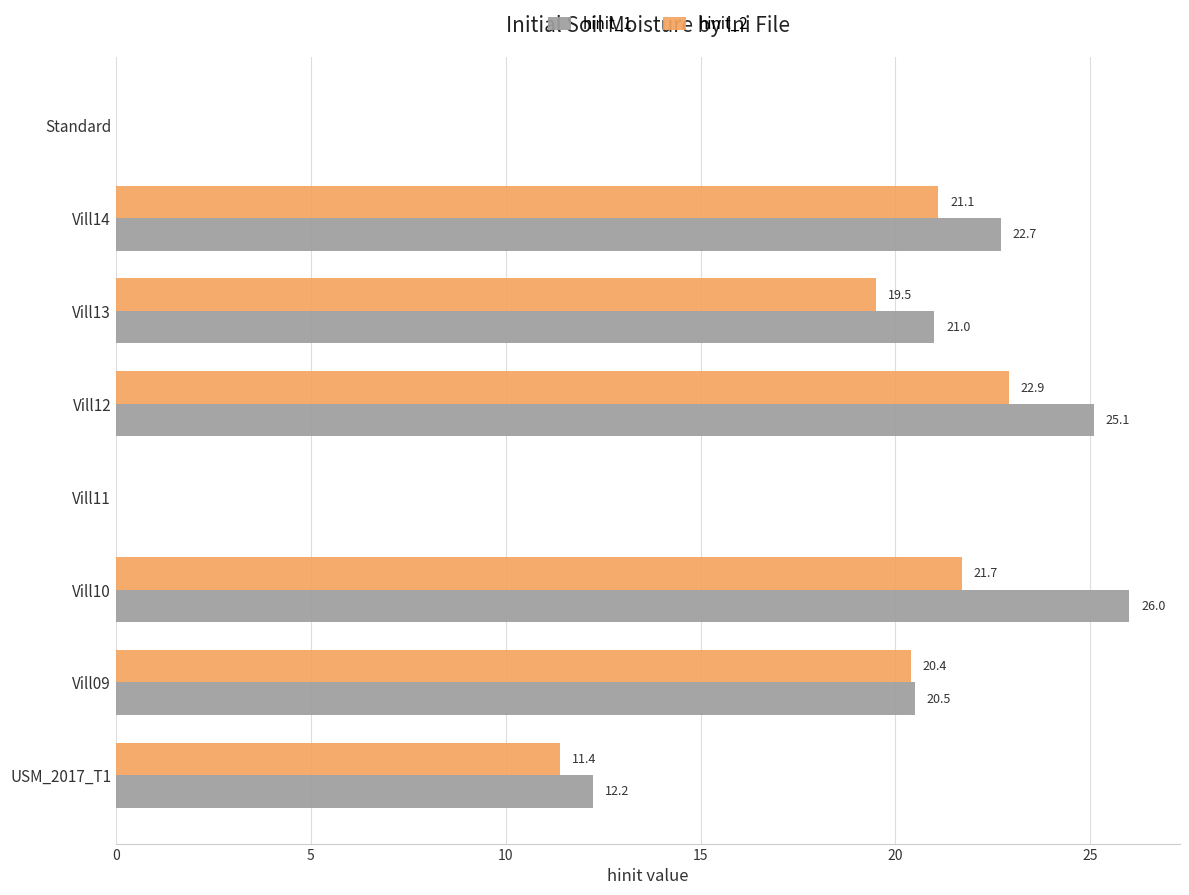

What is the sum of the hinit_1 values at Vill11 and Vill13?

21.0